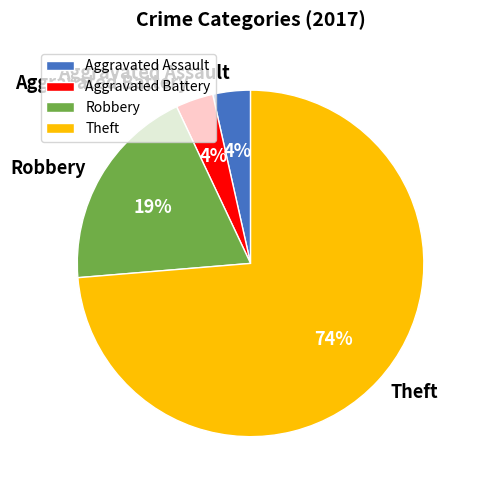

Combined, do Robbery and Aggravated Assault account for over 50%?

No